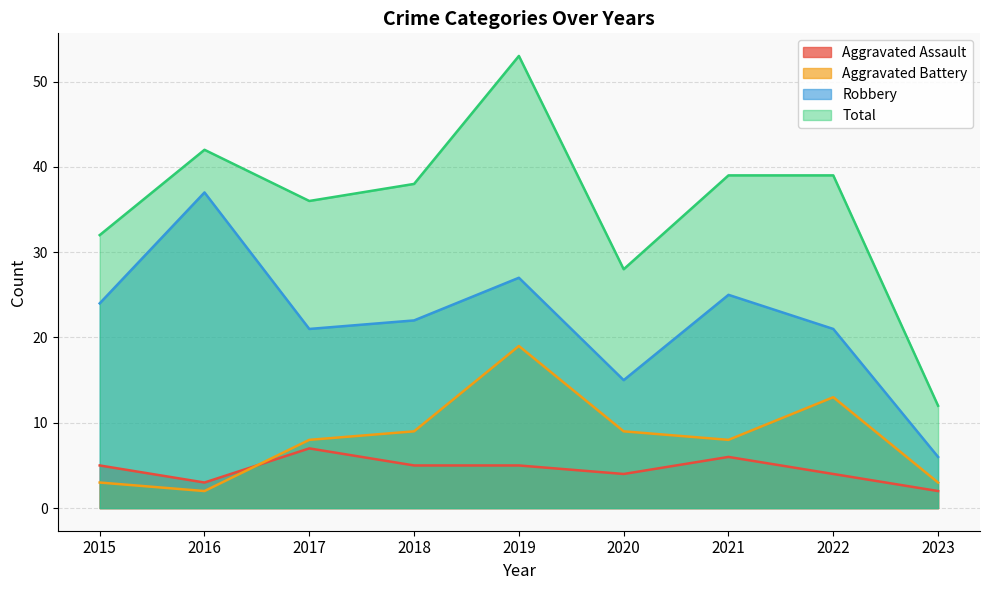

Reading left to right, what are all the values shown in this chart?

Aggravated Assault: 2015=5	2016=3	2017=7	2018=5	2019=5	2020=4	2021=6	2022=4	2023=2
Aggravated Battery: 2015=3	2016=2	2017=8	2018=9	2019=19	2020=9	2021=8	2022=13	2023=3
Robbery: 2015=24	2016=37	2017=21	2018=22	2019=27	2020=15	2021=25	2022=21	2023=6
Total: 2015=32	2016=42	2017=36	2018=38	2019=53	2020=28	2021=39	2022=39	2023=12